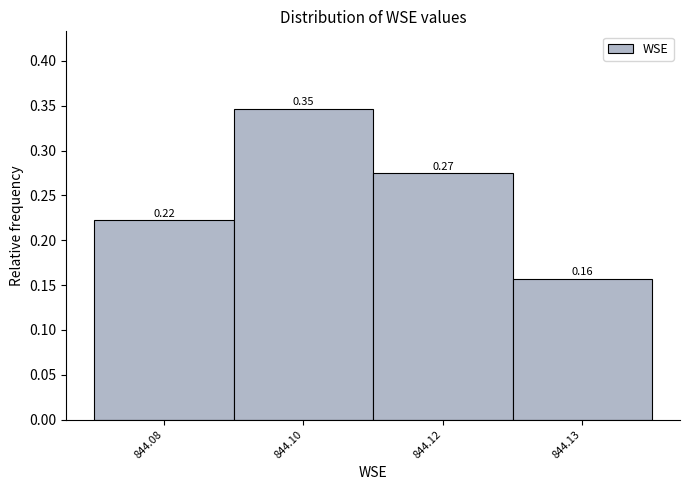

What is the sum of all values?

1.0